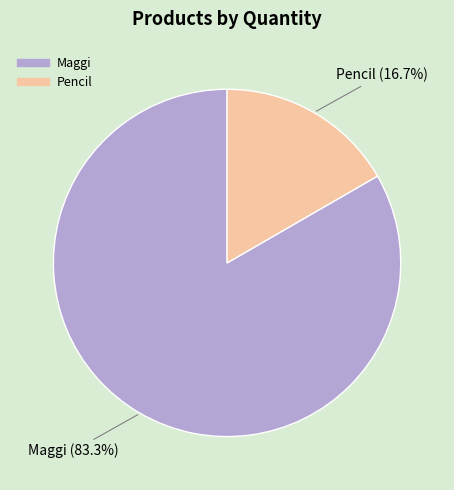

Combined, what portion of the pie is Maggi and Pencil?

100.0%